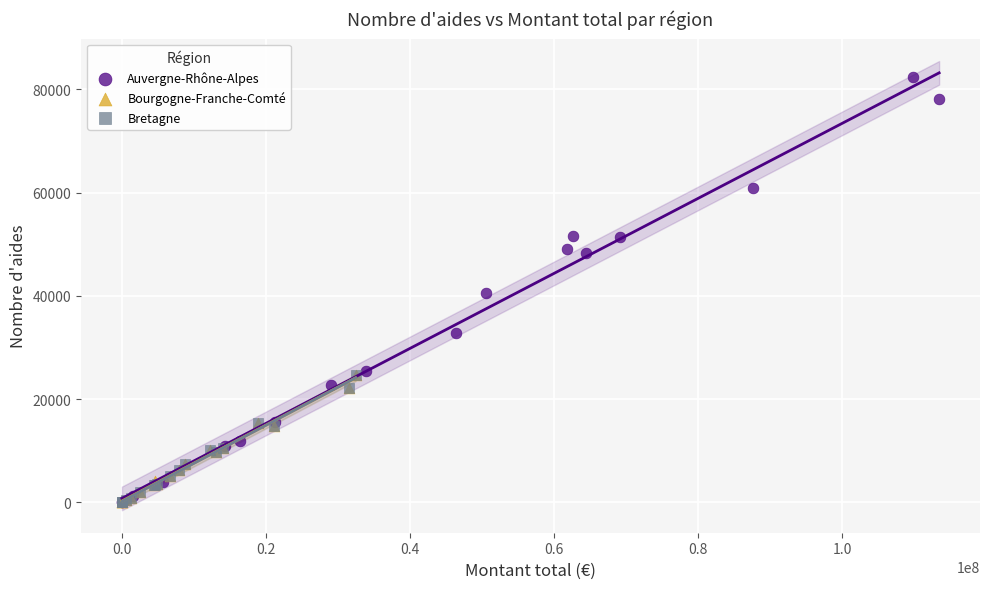

Which series has the widest spread of Y values?

Auvergne-Rhône-Alpes